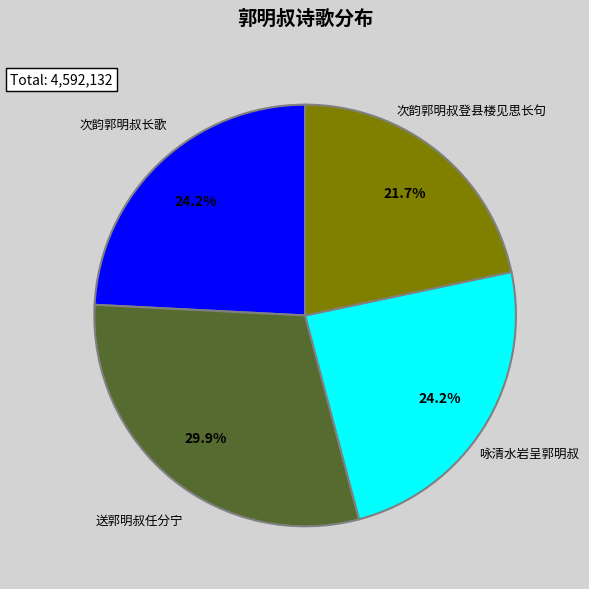

Is there any slice that represents more than half of the pie?

No